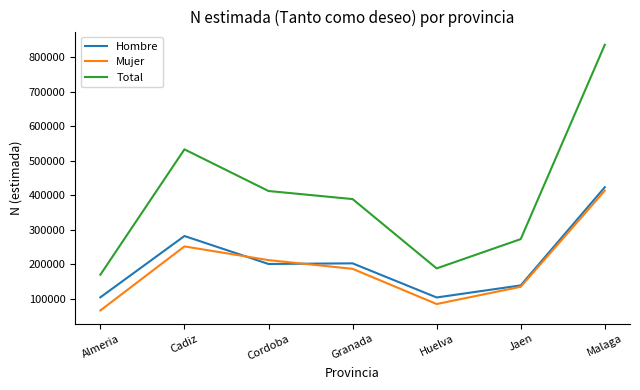

The value of Total at Jaen is 445408. True or false?

False